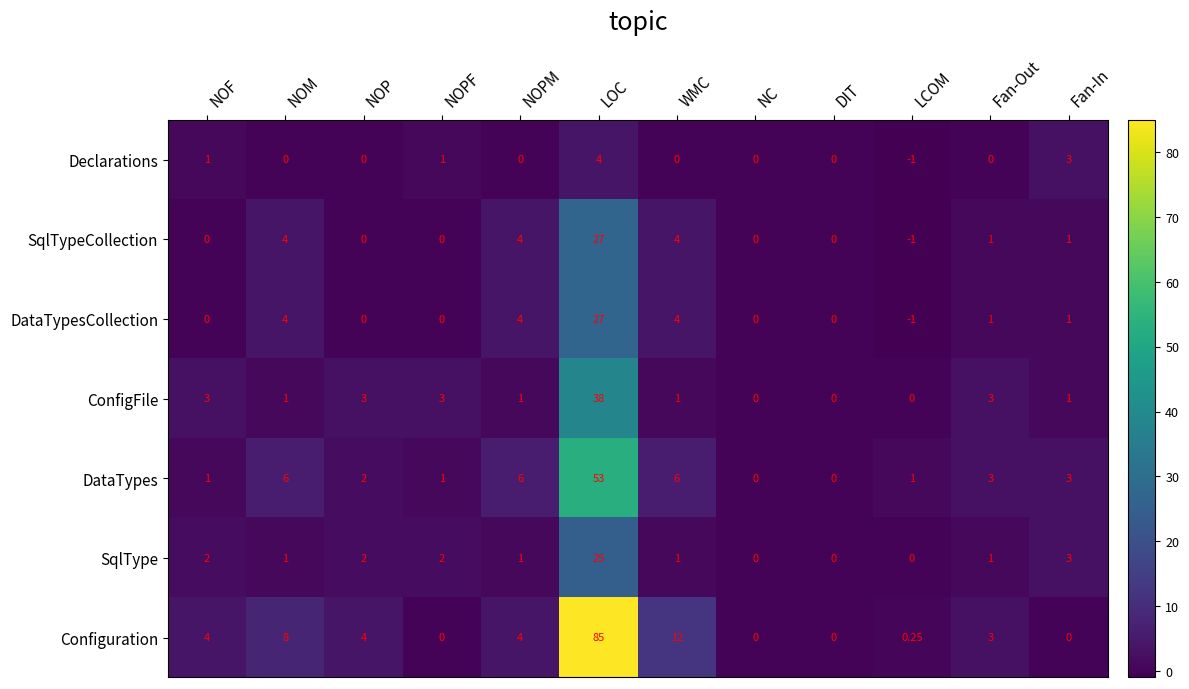

How many categories are shown in the chart?

12